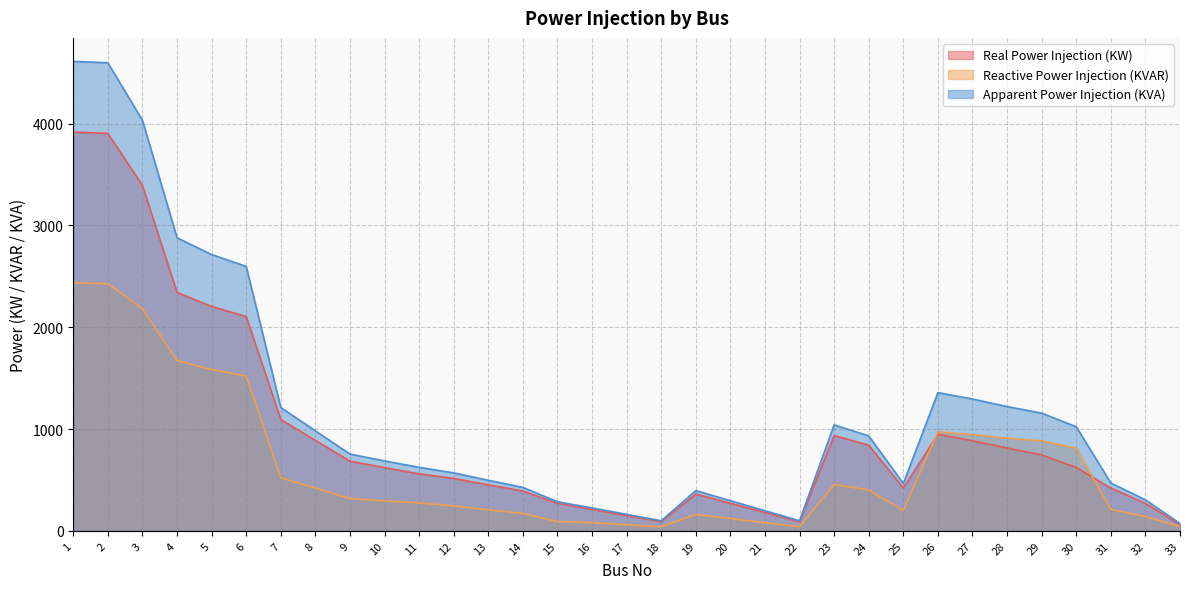

At how many categories does at least one series exceed 3992?

3